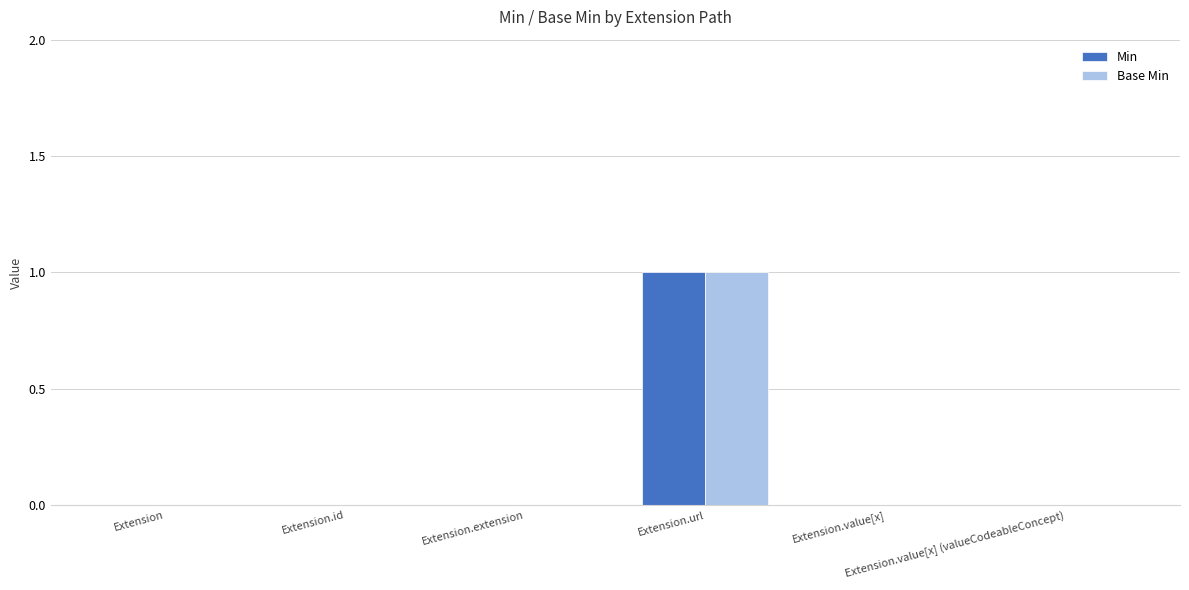

What are all the series names shown in the legend?

Min, Base Min